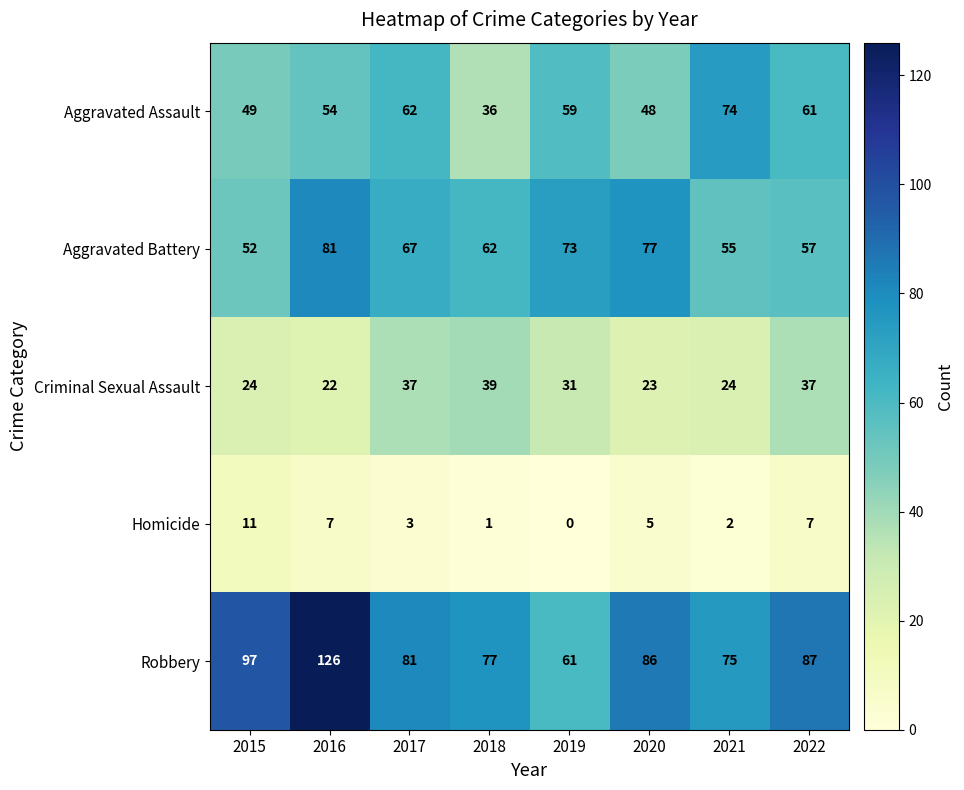

Rank the series at 2021 from lowest to highest value.

Homicide, Criminal Sexual Assault, Aggravated Battery, Aggravated Assault, Robbery